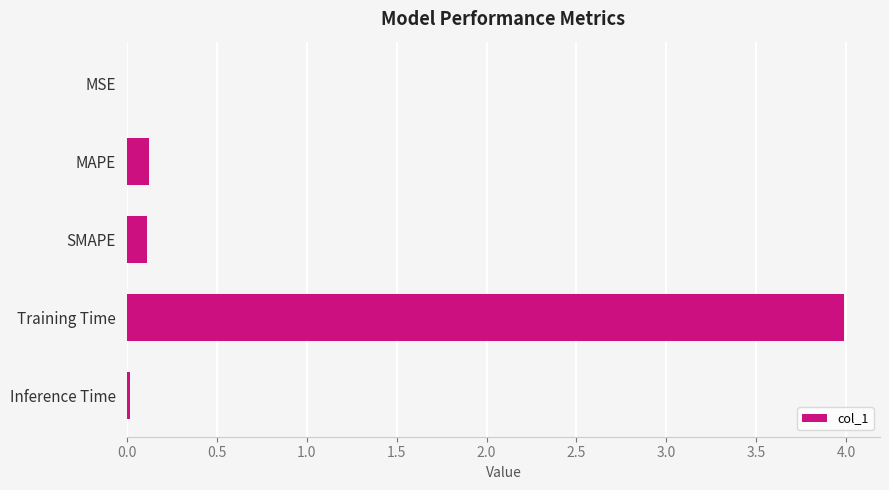

Between Training Time and MSE, which is larger?

Training Time